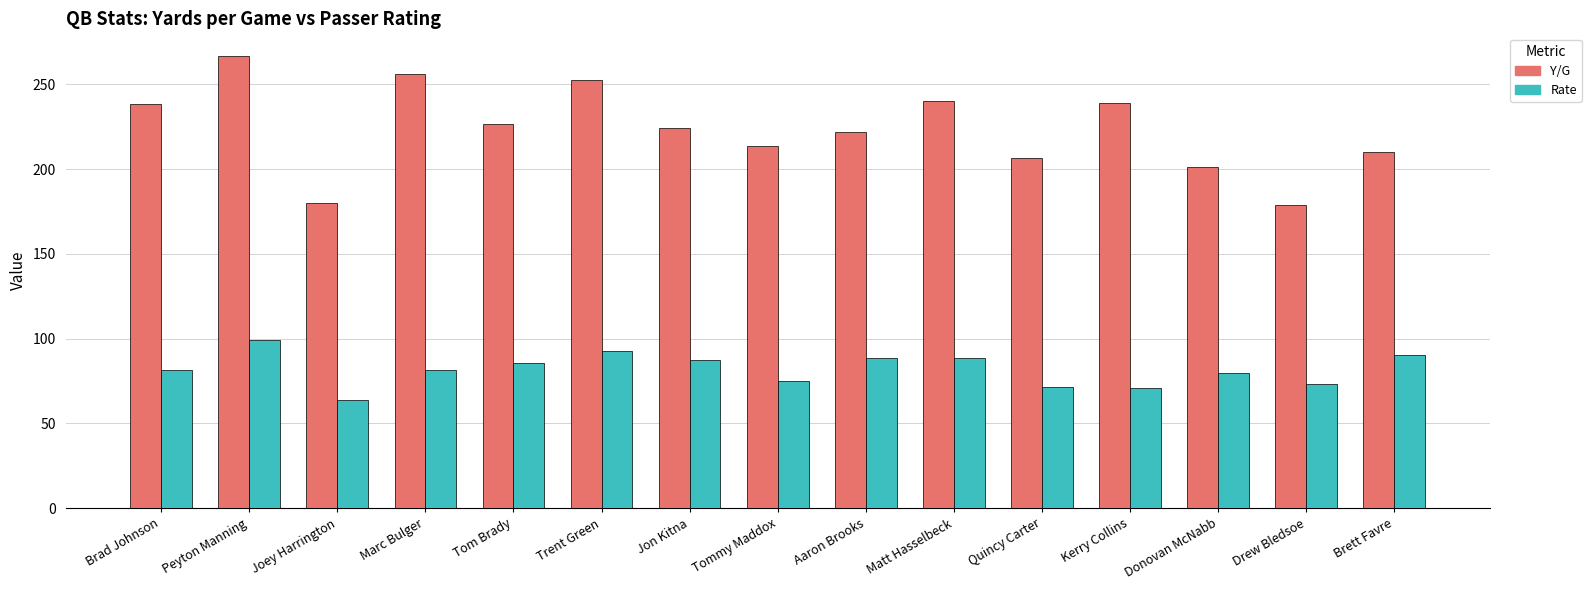

Where does the Rate series first go above 81?

Brad Johnson